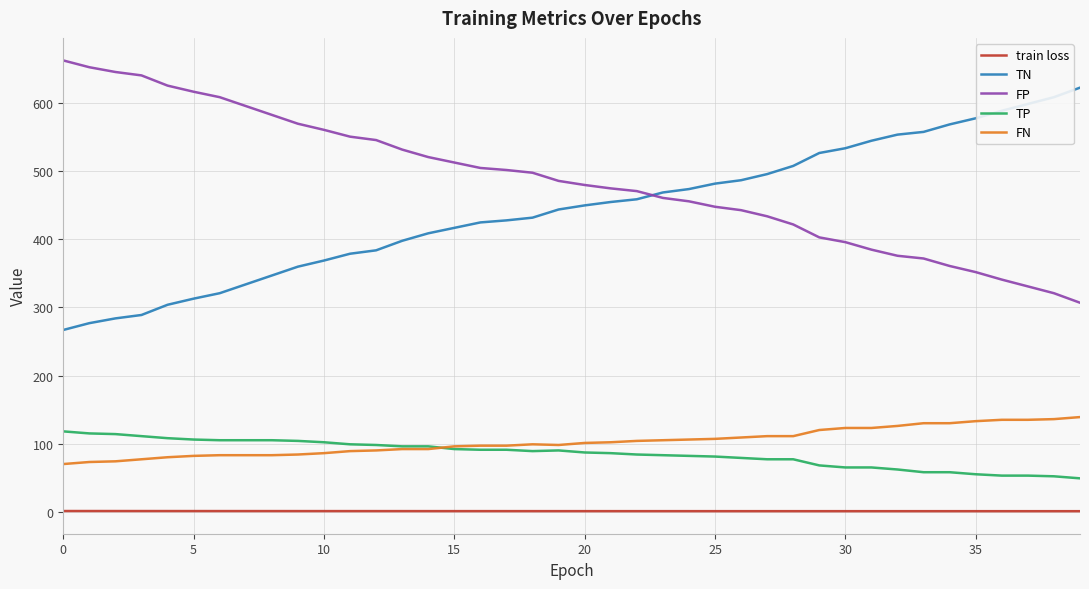

What is the sum of all FP values?

19454.0